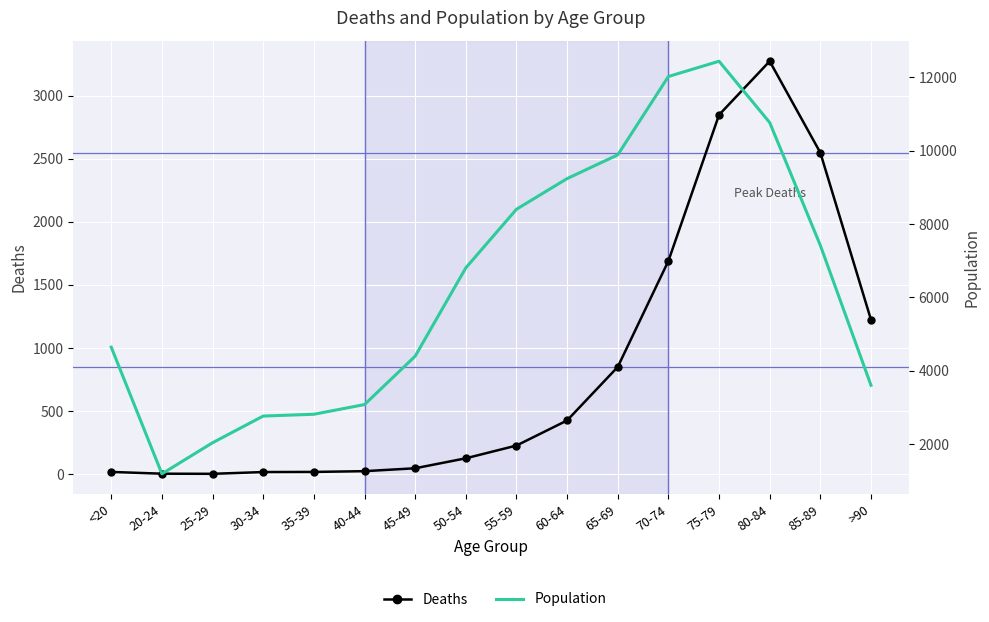

What is the value of the Population point at the 4th from the left?

2765